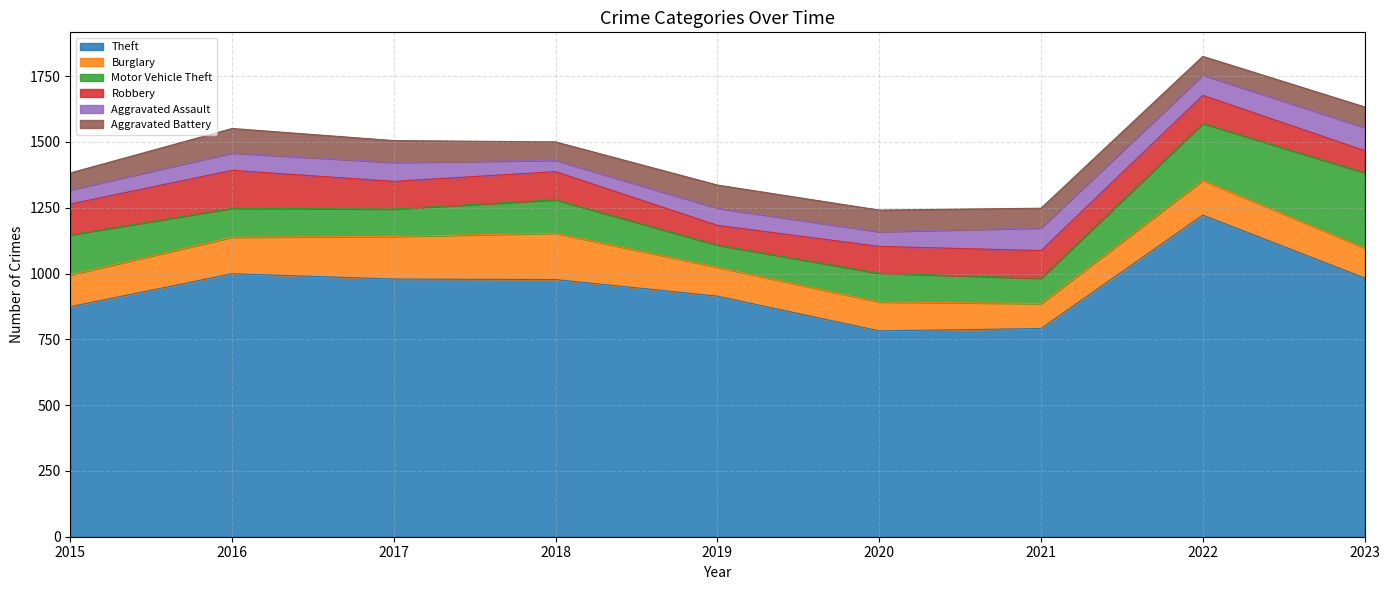

At how many categories does at least one series exceed 779?

9